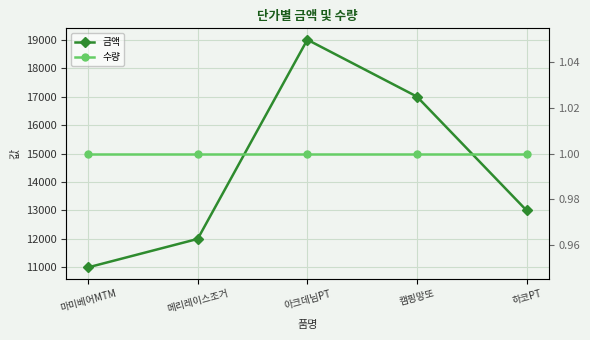

True or false: 금액 and 수량 cross at least once.

False